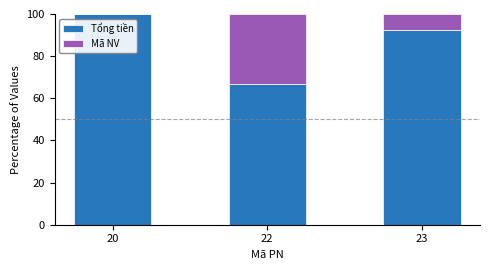

Reading right to left, what are the values for Tổng tiền?

23=92.3	22=66.7	20=100.0